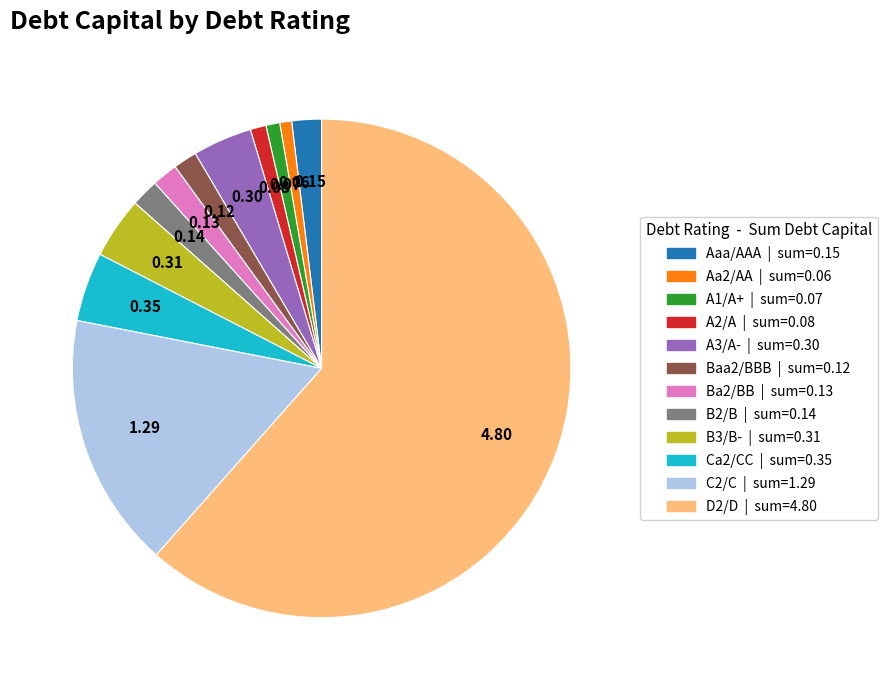

Between Ba2/BB and Aa2/AA, which is larger?

Ba2/BB